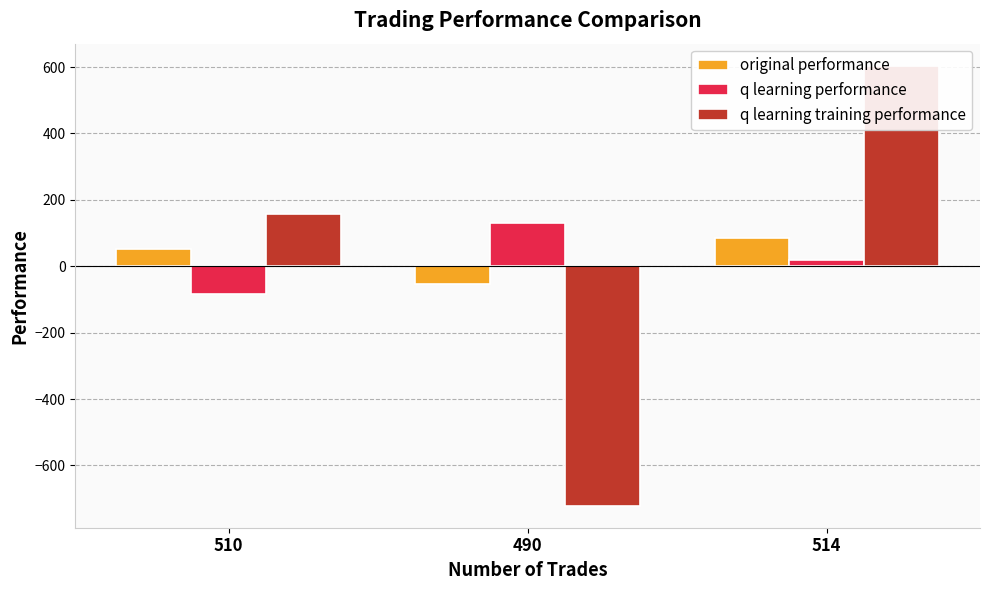

Reading left to right, list all the values displayed in this chart.

original performance: 52.6	-52.1	85.8
q learning performance: -83.2	131.8	19.9
q learning training performance: 157.5	-721.4	604.4